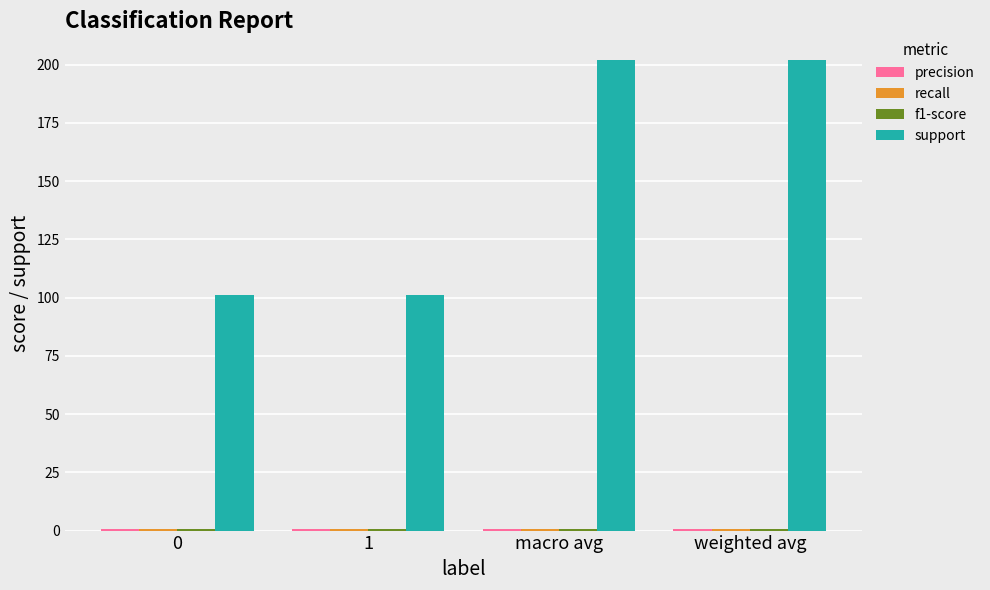

What is the minimum value shown in the chart?

0.8